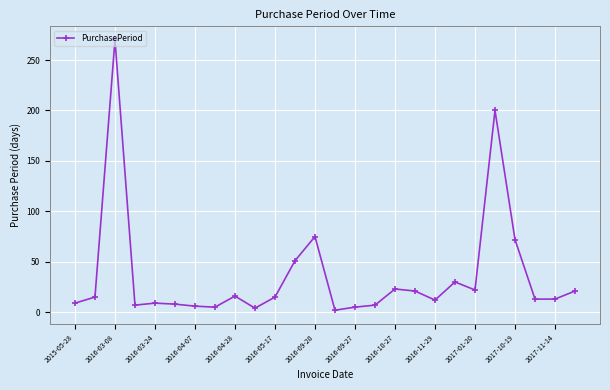

How many series are shown in this chart?

1